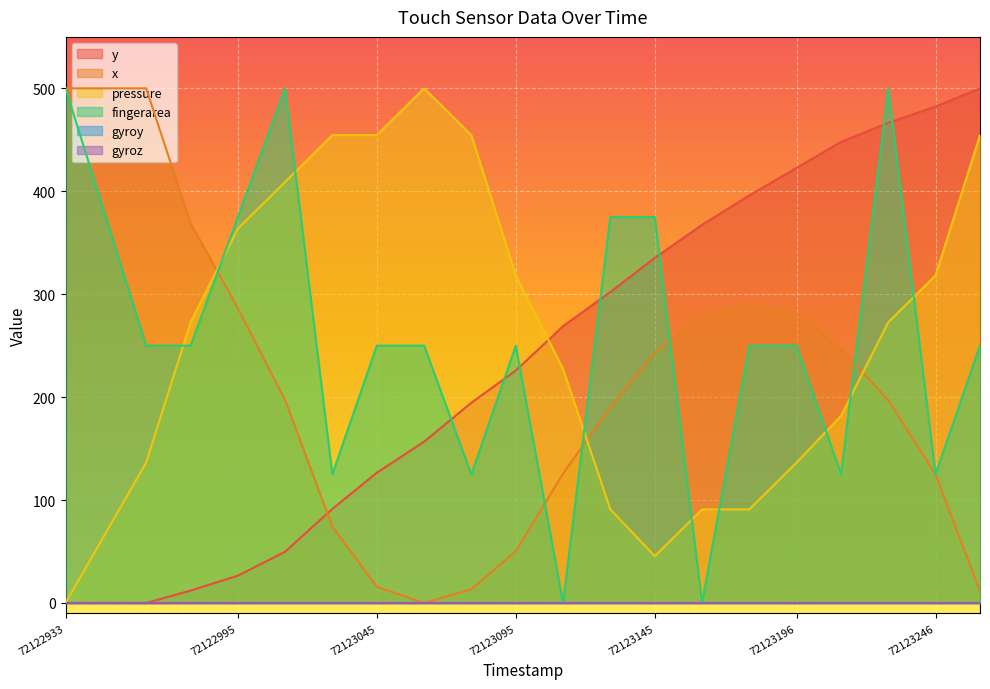

At which label does x reach its minimum?

72123062